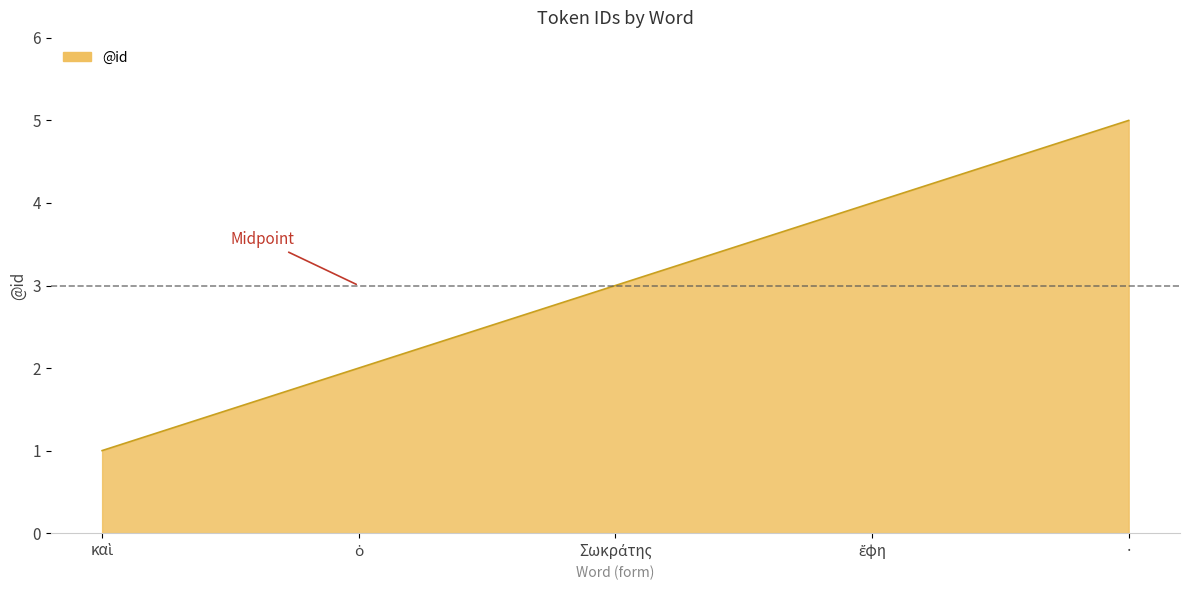

What is the sum of all values?

15